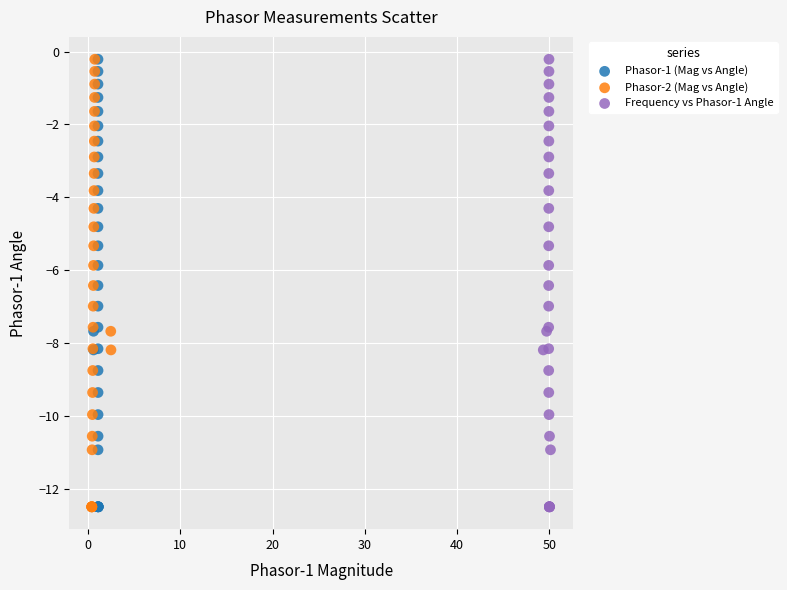

What are all the series names shown in the legend?

Phasor-1 (Mag vs Angle), Phasor-2 (Mag vs Angle), Frequency vs Phasor-1 Angle